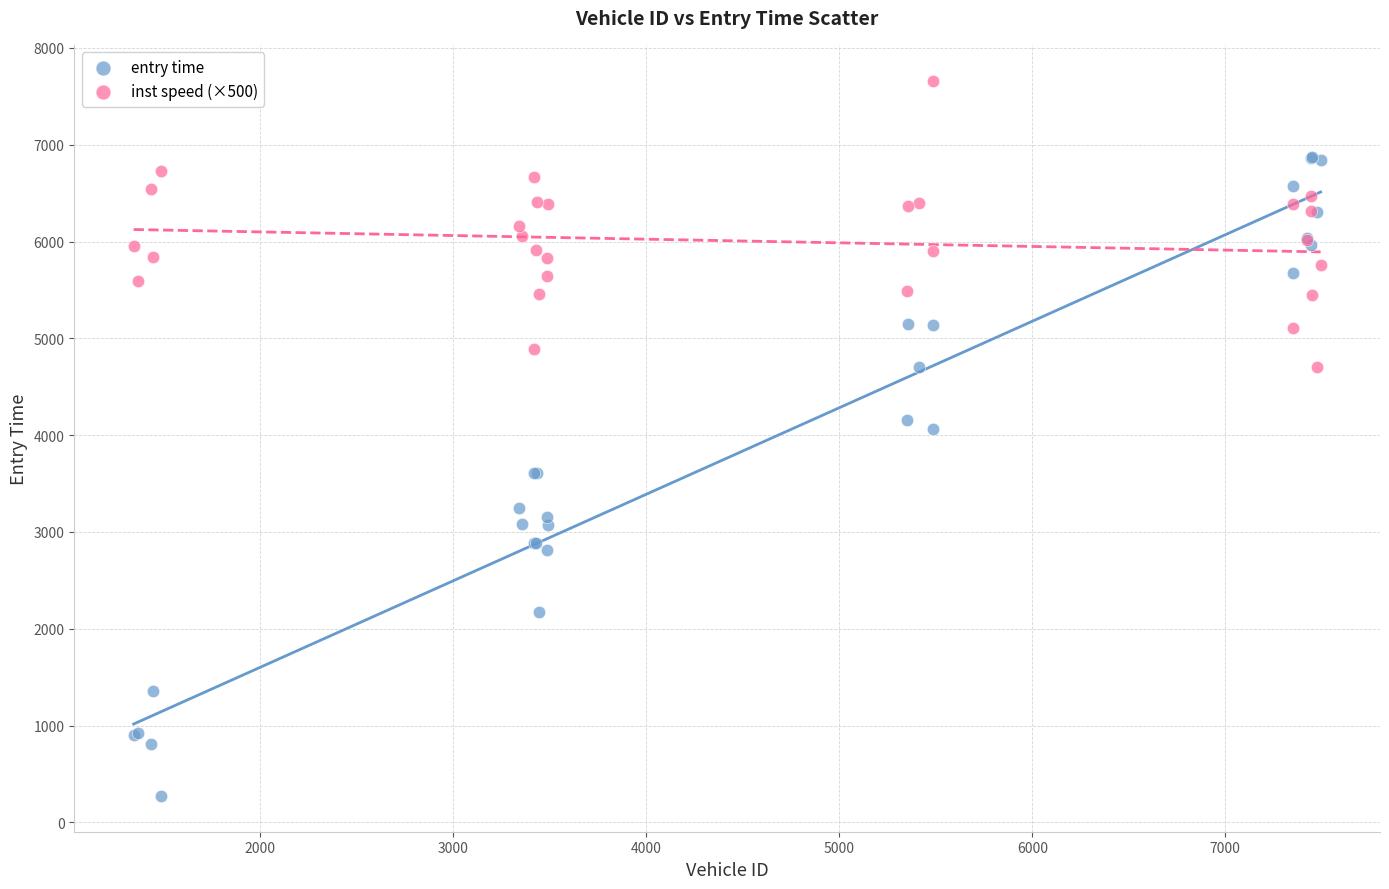

Which series reaches the minimum Y coordinate?

entry time